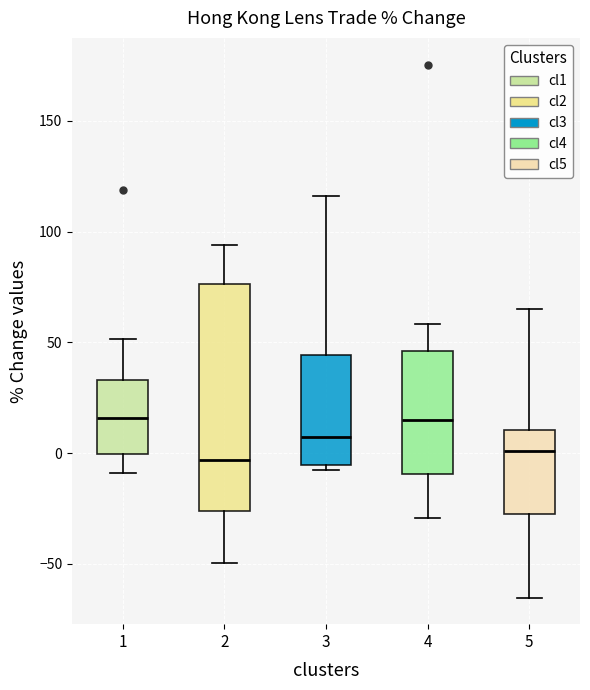

Reading left to right, read every box against the y-axis: the position of its median line, the range the box covers, and the ends of its whiskers. The values are not printed on the chart, so give them approximately, as read against the axis.

1: median 15, box 0 to 35, whiskers -10 to 50
2: median -5, box -25 to 75, whiskers -50 to 95
3: median 5, box -5 to 45, whiskers -5 (just below the box's lower edge) to 115
4: median 15, box -10 to 45, whiskers -30 to 60
5: median 0, box -25 to 10, whiskers -65 to 65